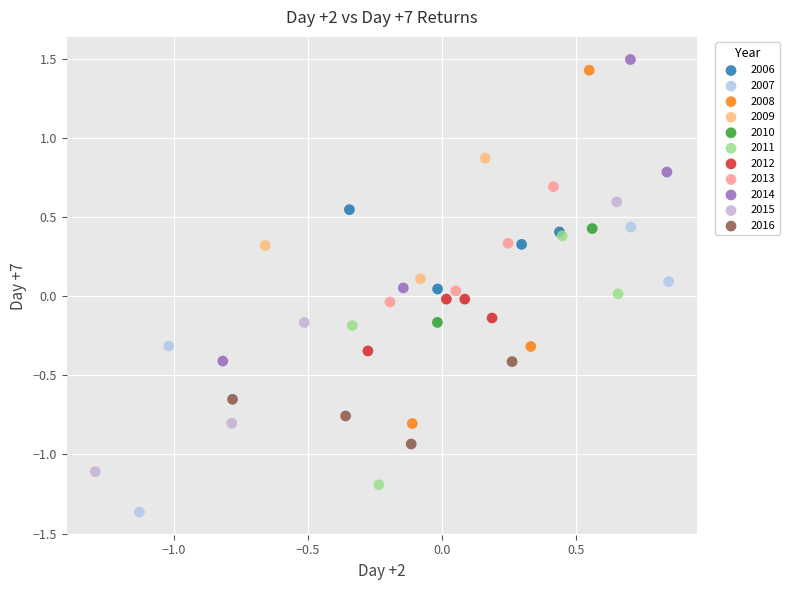

Which series has the largest Y range (max minus min)?

2008